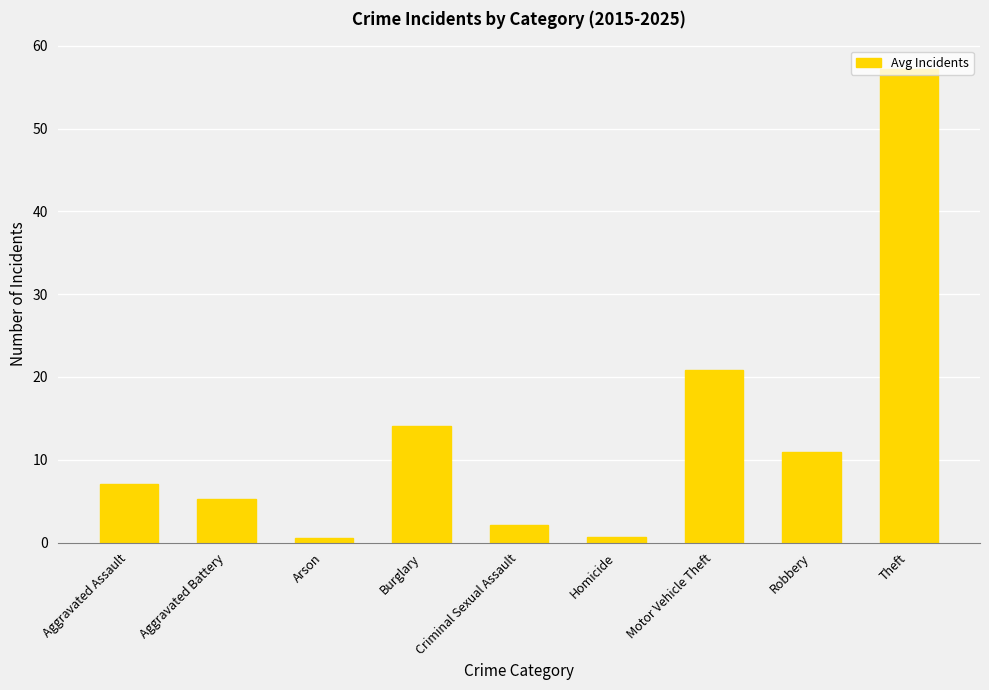

True or false: the data shows 7.1 at Aggravated Assault.

True